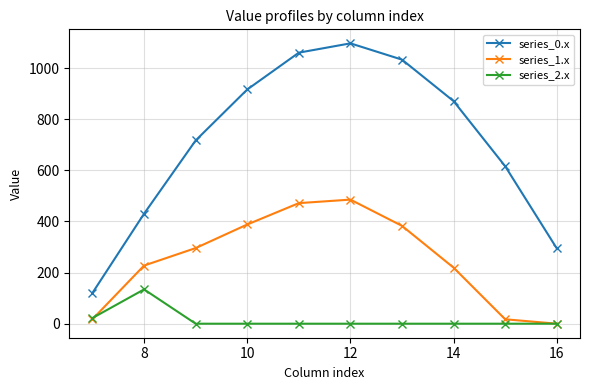

At how many categories does at least one series exceed 395?

8